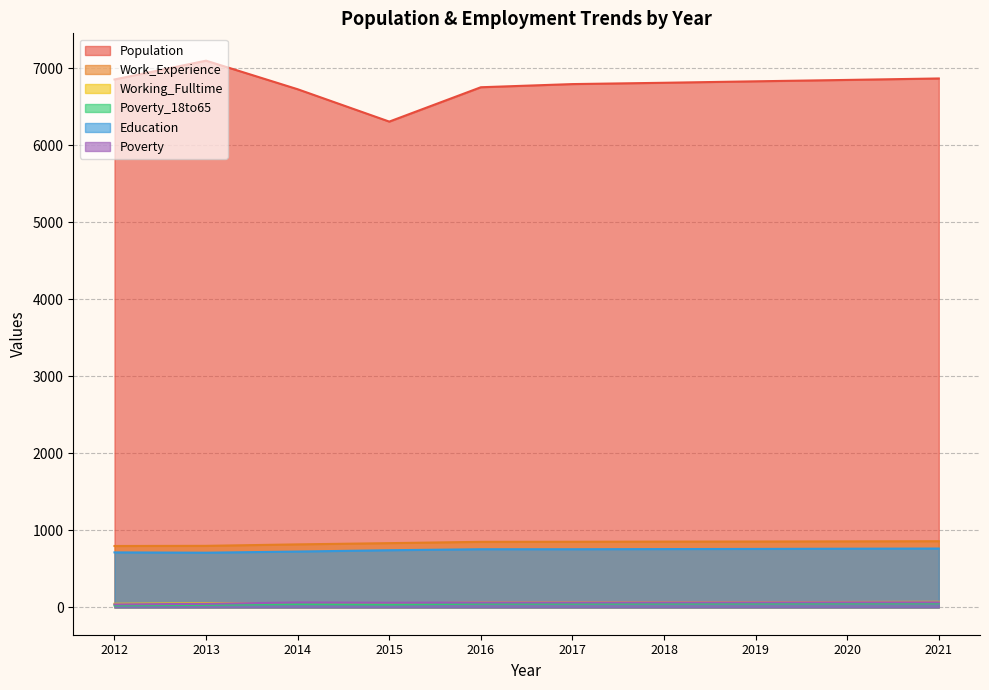

How many lines are shown in the chart?

6